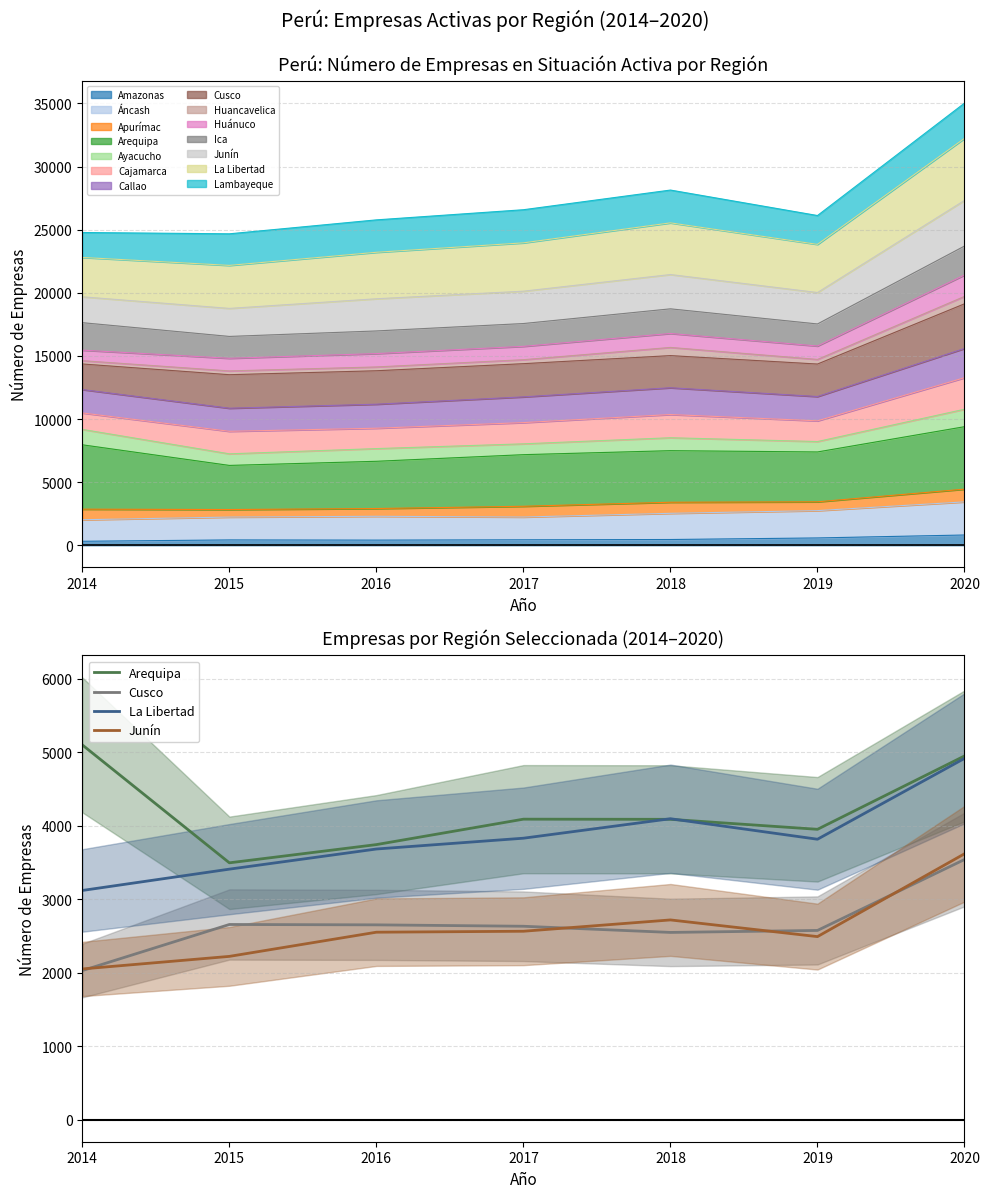

Reading left to right, extract all data points from this chart.

Arequipa: 2014=5098	2015=3494	2016=3742	2017=4088	2018=4086	2019=3950	2020=4948
Cusco: 2014=2028	2015=2655	2016=2650	2017=2631	2018=2547	2019=2574	2020=3539
La Libertad: 2014=3118	2015=3408	2016=3682	2017=3829	2018=4094	2019=3815	2020=4915
Junín: 2014=2050	2015=2221	2016=2550	2017=2563	2018=2717	2019=2490	2020=3617